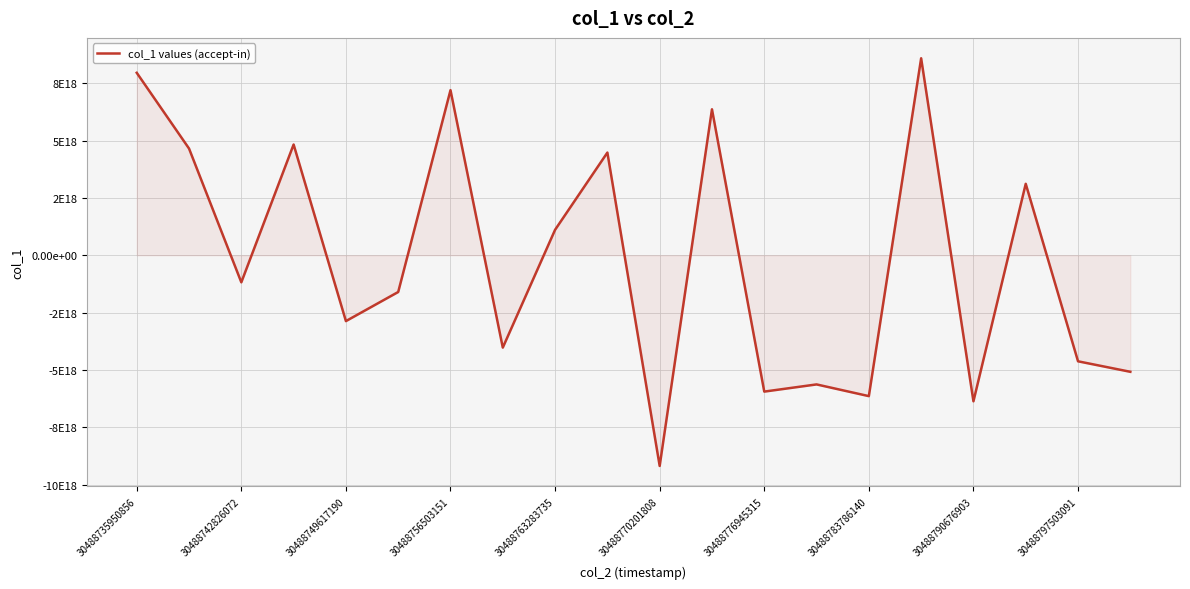

Does the chart display data point markers on the line(s)?

No